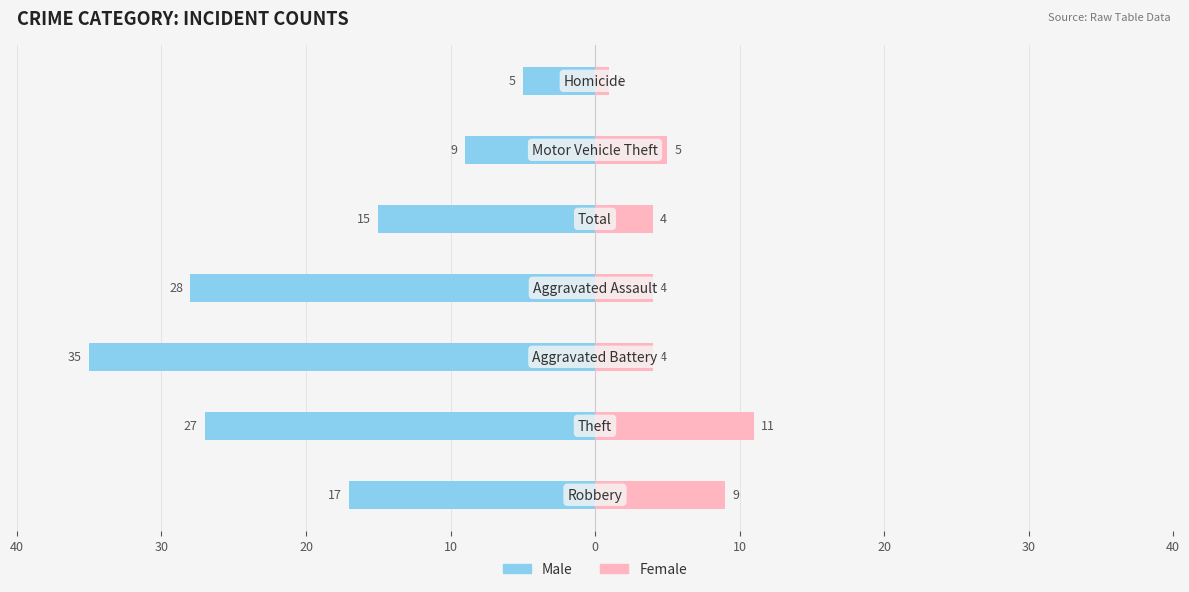

Rank the series by their average value, from highest to lowest.

Male, Female